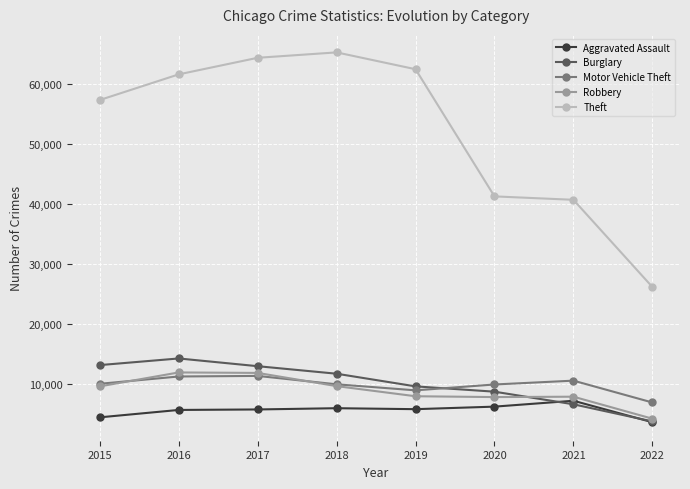

How many lines are shown in the chart?

5